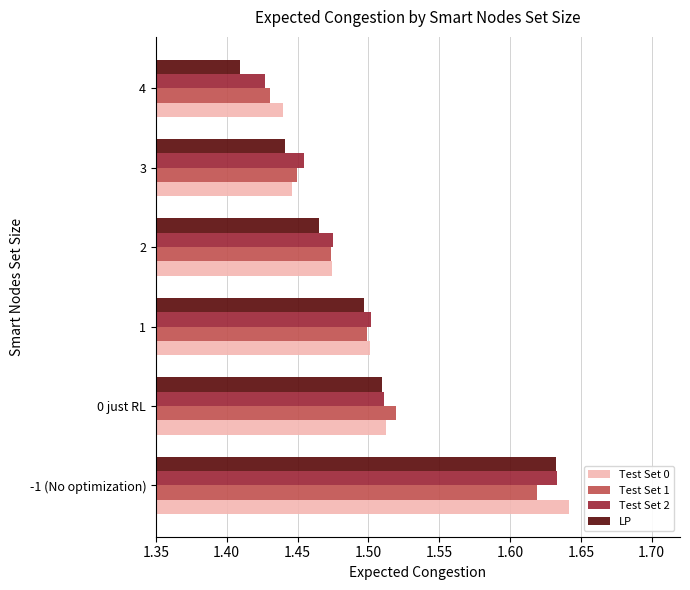

Count the LP values in the range 1 to 2.

6